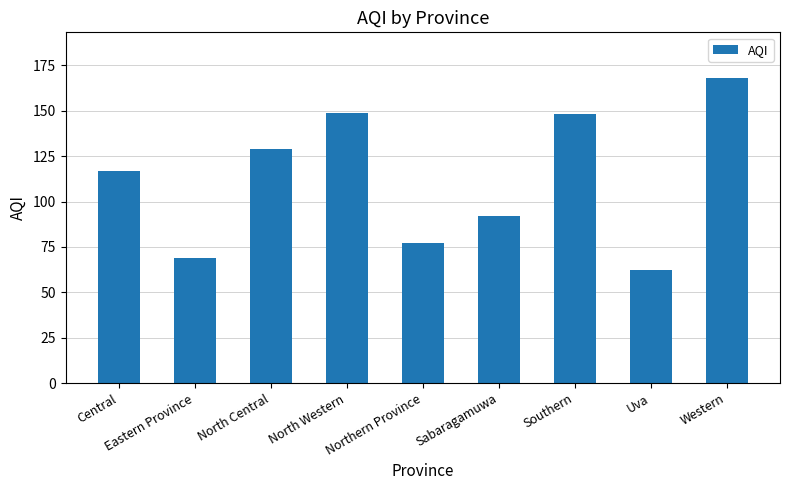

The chart shows a value of 224 at North Western. True or false?

False